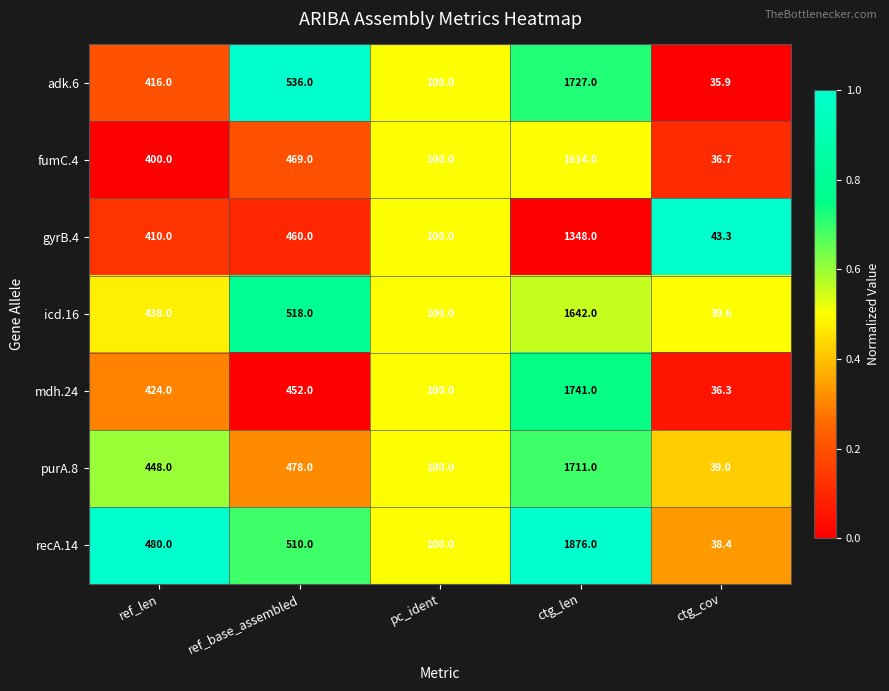

At which category is the sum across all series the highest?

ctg_len